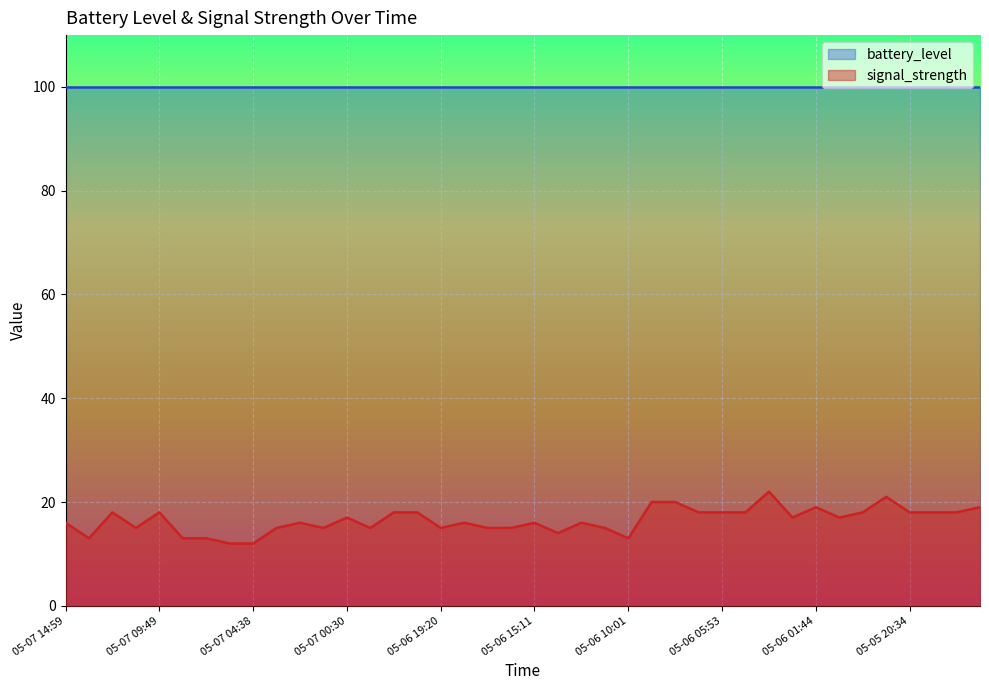

Reading left to right, extract all data points from this chart.

16	13	18	15	18	13	13	12	12	15	16	15	17	15	18	18	15	16	15	15	16	14	16	15	13	20	20	18	18	18	22	17	19	17	18	21	18	18	18	19